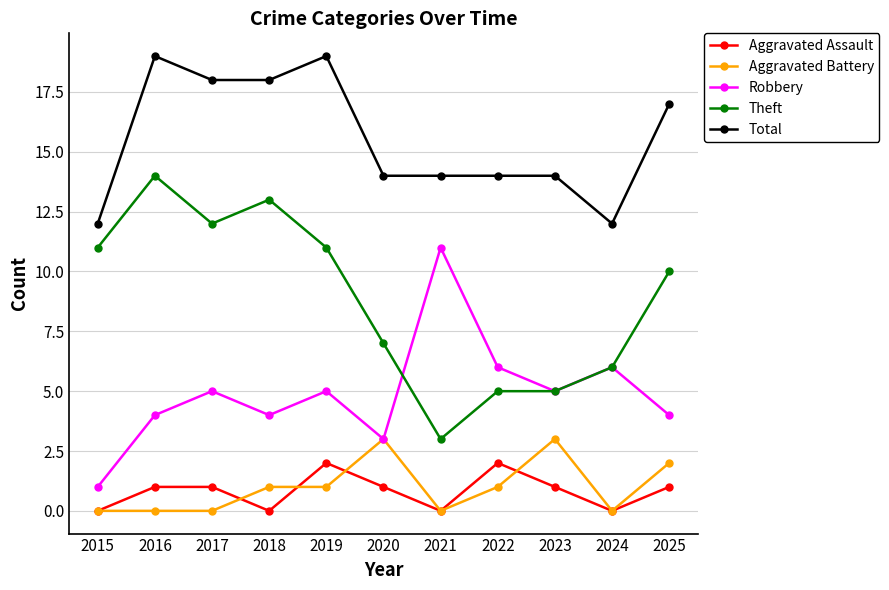

Does the chart display data point markers on the line(s)?

Yes